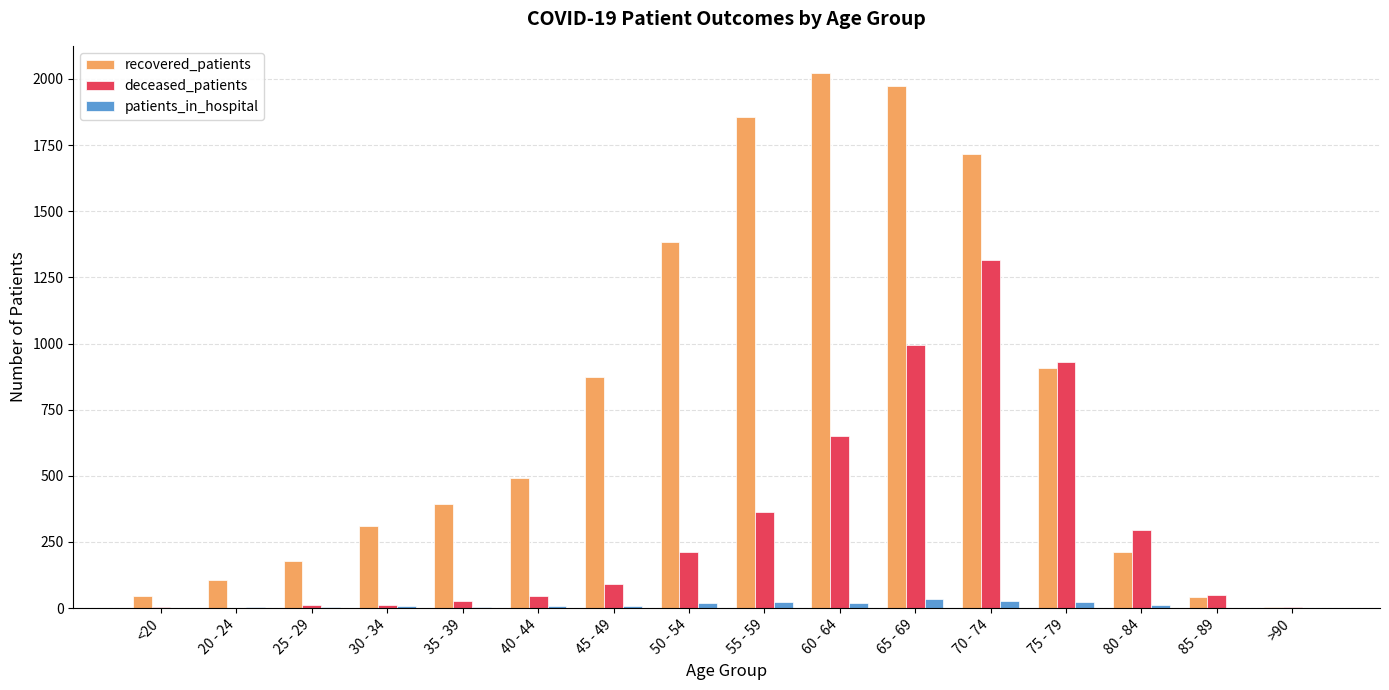

What is the greatest value displayed?

2024